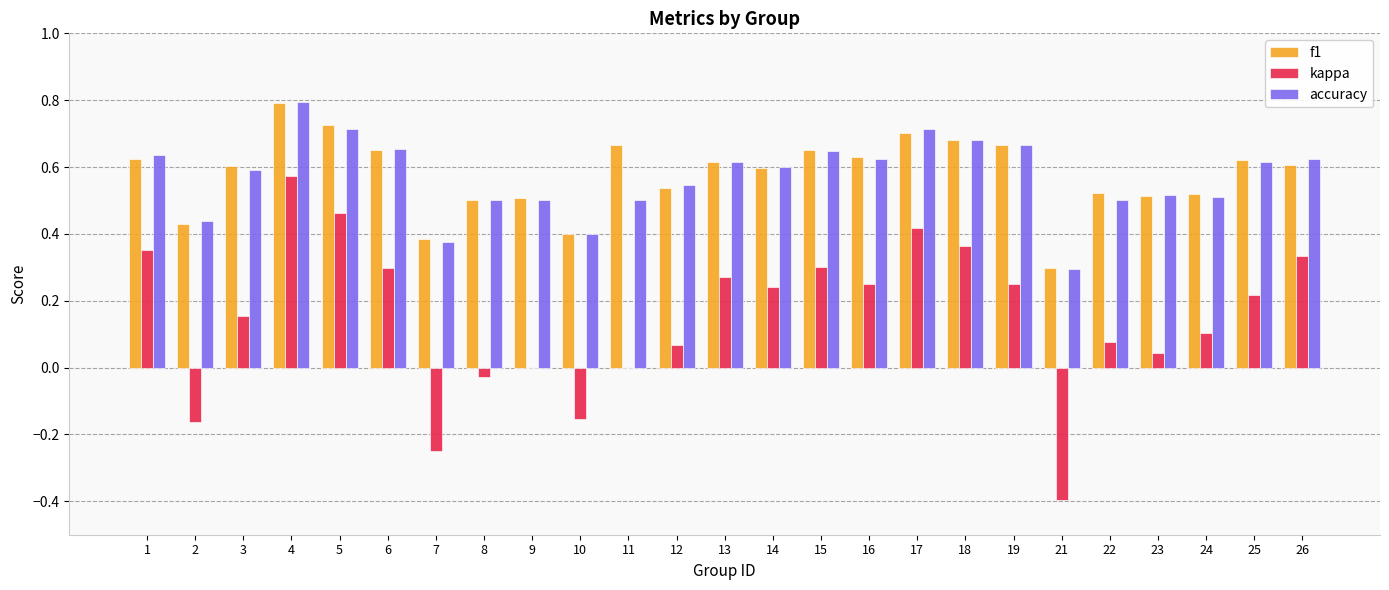

The f1 series shows 0.2 at 22. True or false?

False